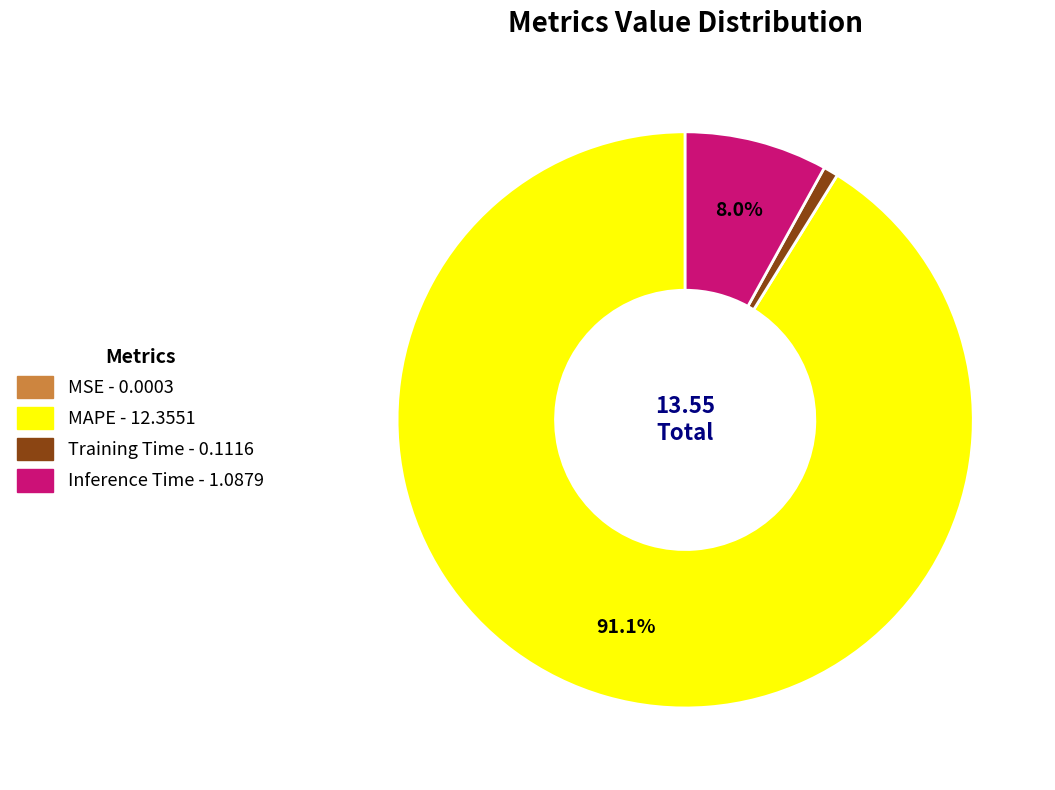

To the nearest percent, what is the average slice percentage?

25%